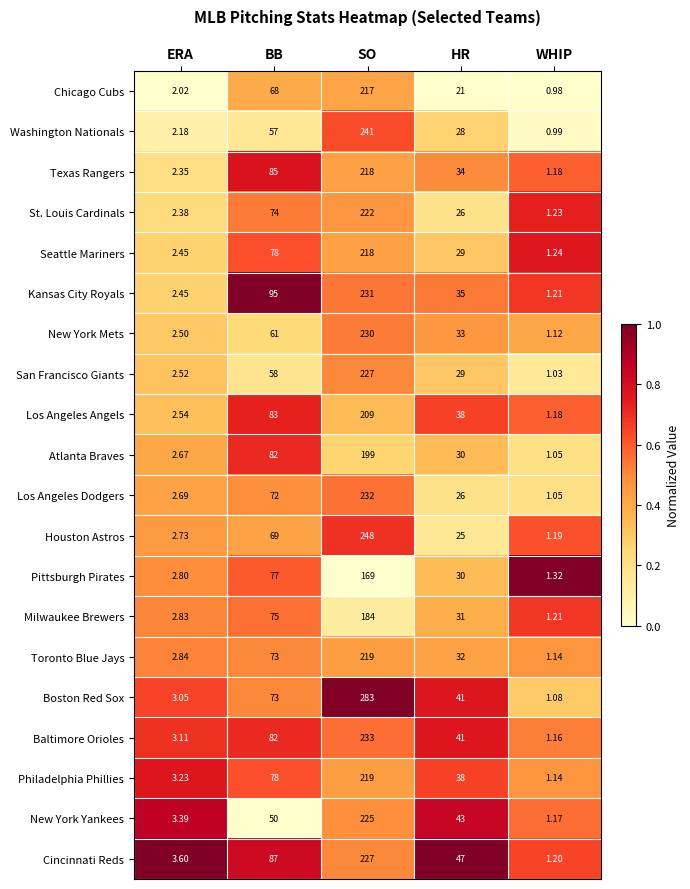

Between ERA and BB, which series saw the biggest shift?

Kansas City Royals